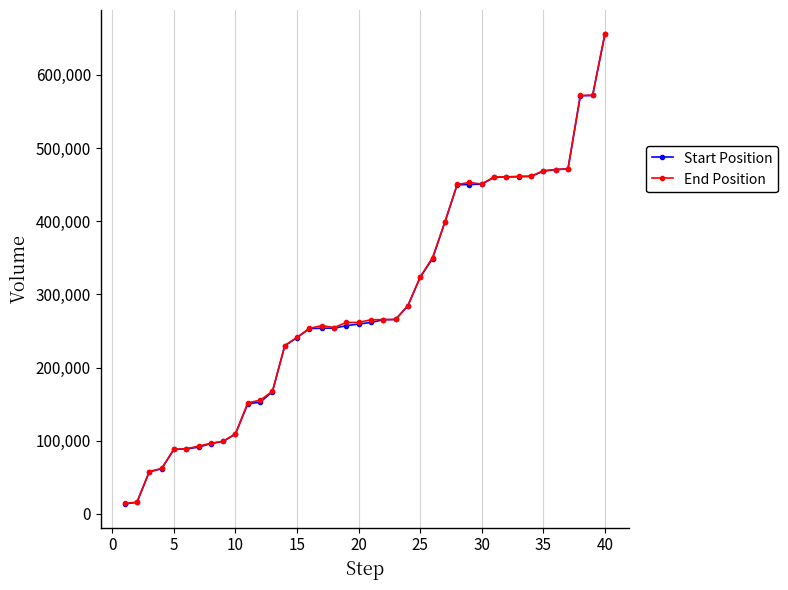

What is the value of the Start Position point at the 32nd from the left?

460418